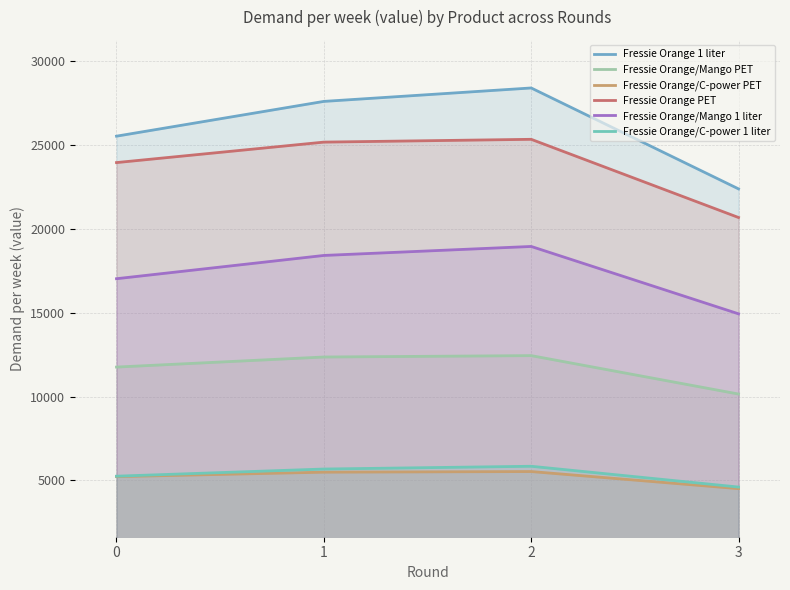

What is the sum of the Fressie Orange PET values at 2 and 3?

45985.0